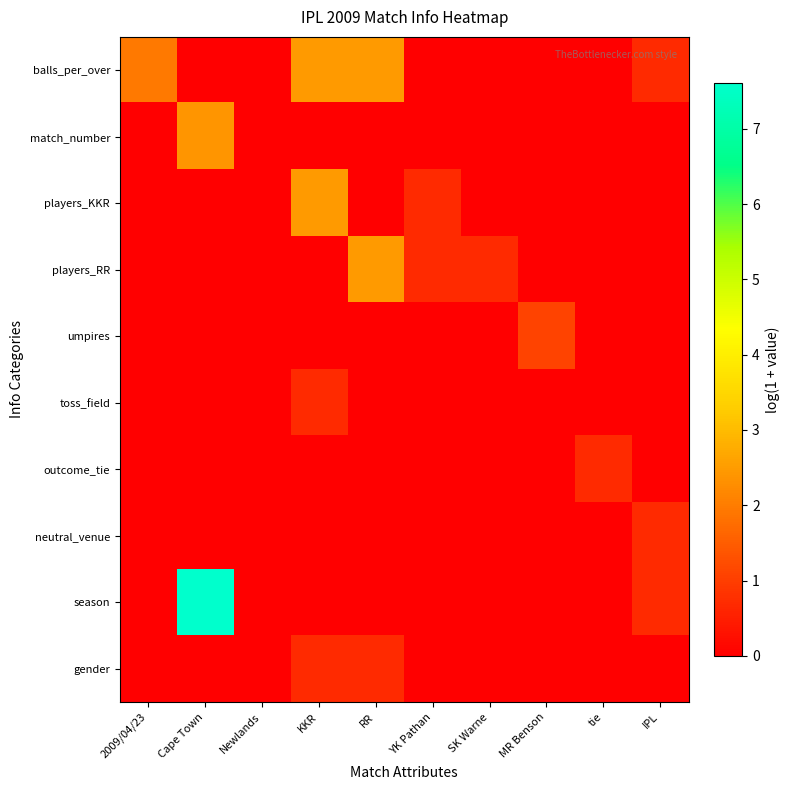

How many series are shown in this chart?

10